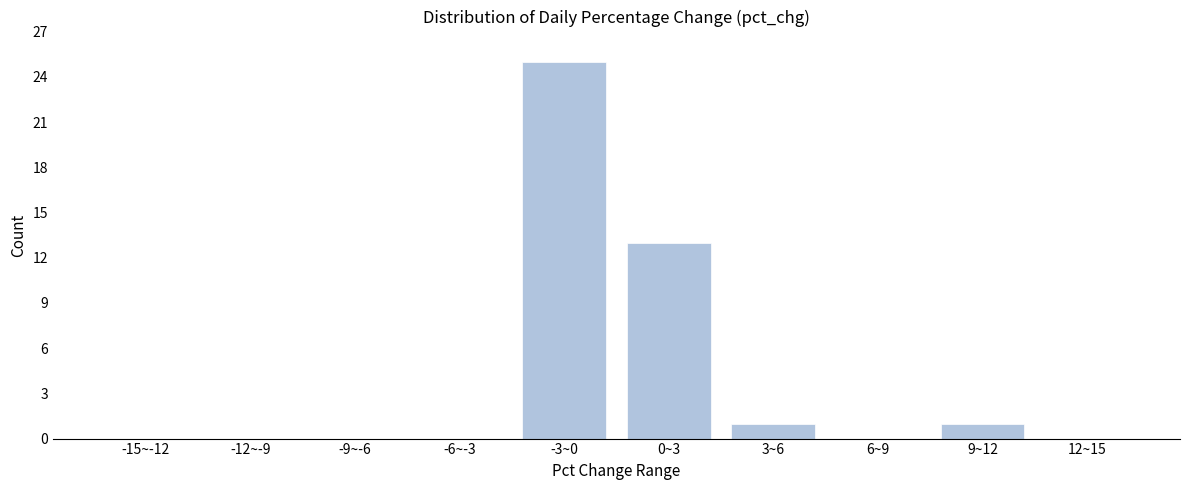

Reading right to left, list all the values displayed in this chart.

12~15=0	9~12=1	6~9=0	3~6=1	0~3=13	-3~0=25	-6~-3=0	-9~-6=0	-12~-9=0	-15~-12=0